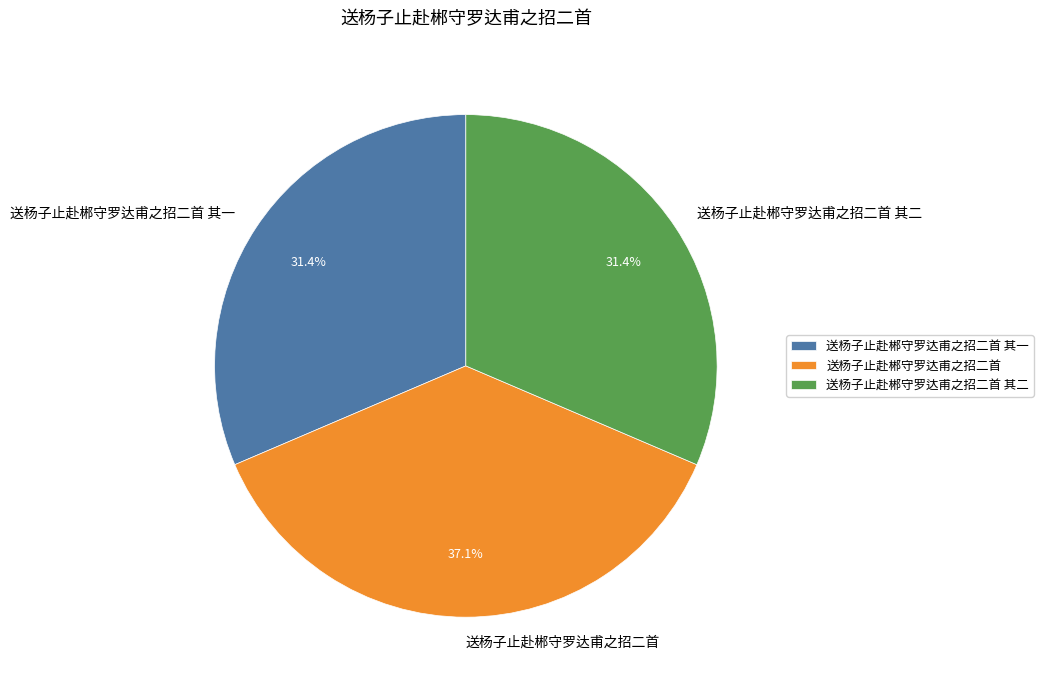

To the nearest percent, what is the combined percentage of 送杨子止赴郴守罗达甫之招二首 其二 and 送杨子止赴郴守罗达甫之招二首 其一?

63%